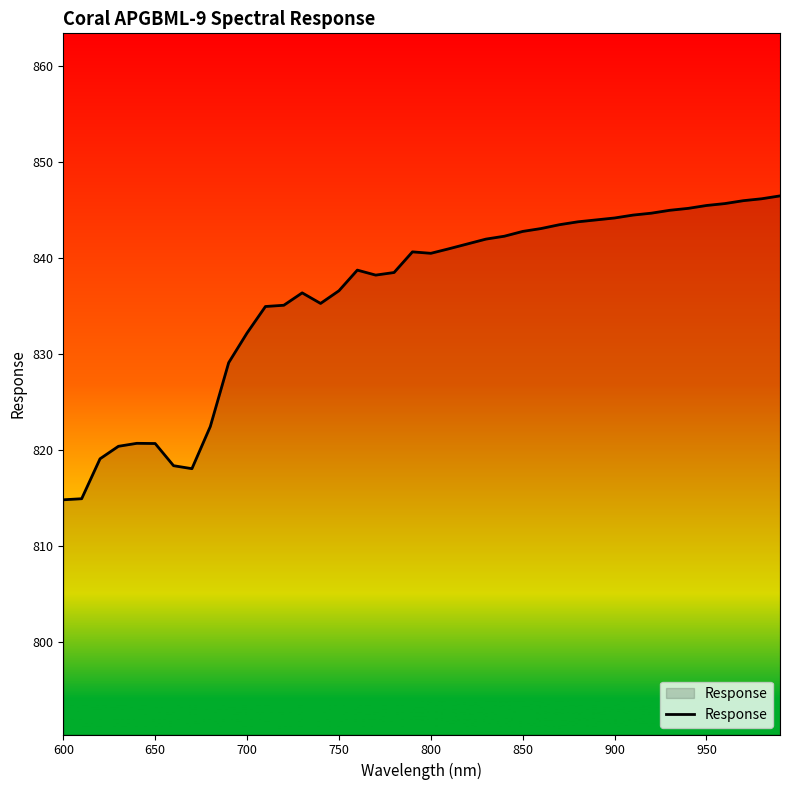

What is the maximum value shown in the chart?

846.5